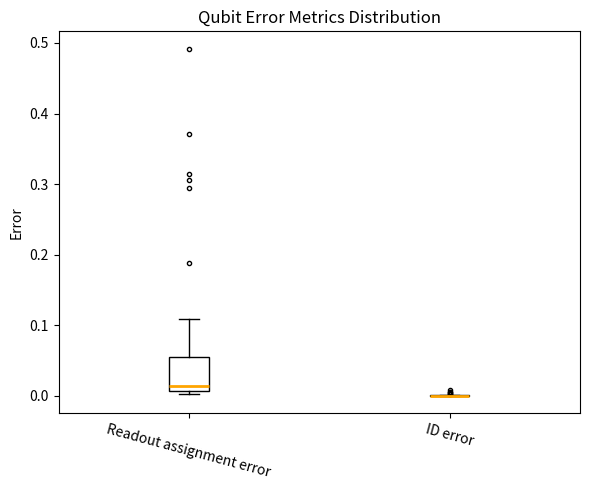

Where is the upper edge of the box for Readout assignment error on the y-axis? The values are not printed on the chart, so give them approximately, as read against the axis.

0.06